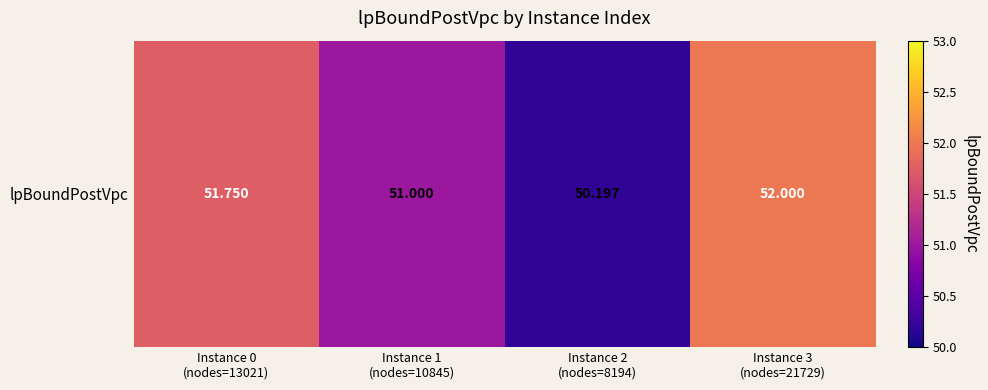

Between Instance 2
(nodes=8194) and Instance 3
(nodes=21729), which is larger?

Instance 3
(nodes=21729)